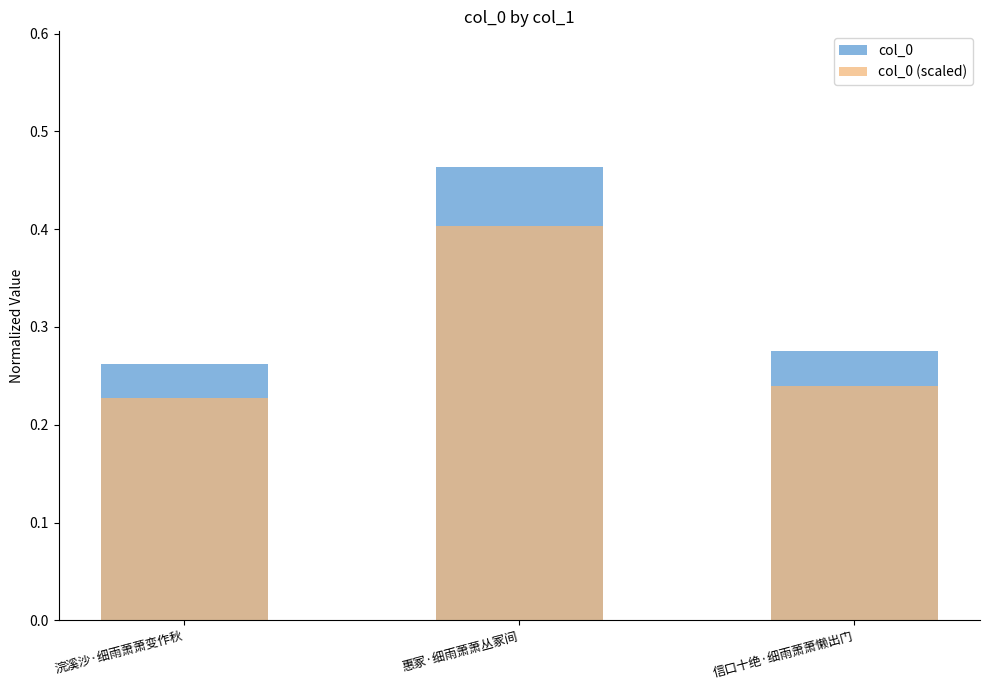

Does the chart contain stacked bars?

No